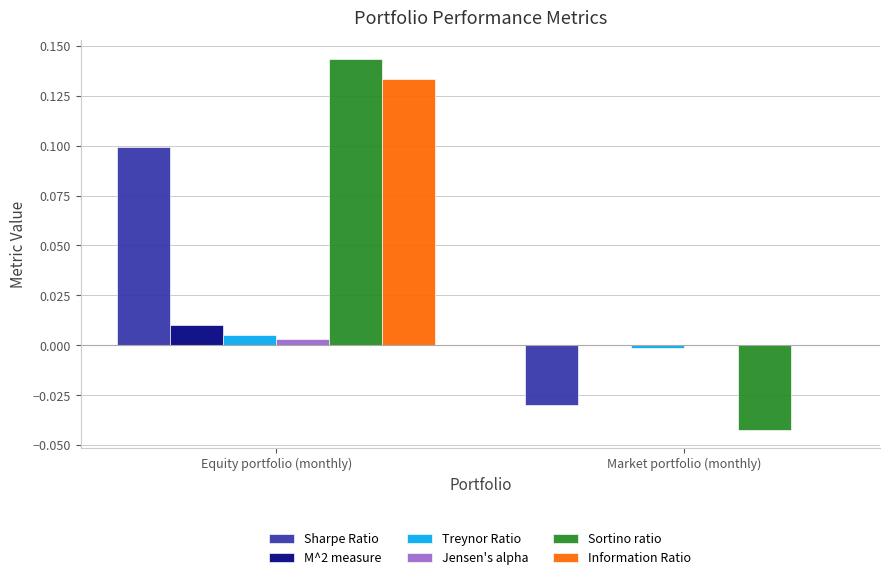

Which category has the highest value in the Treynor Ratio series?

Equity portfolio (monthly)